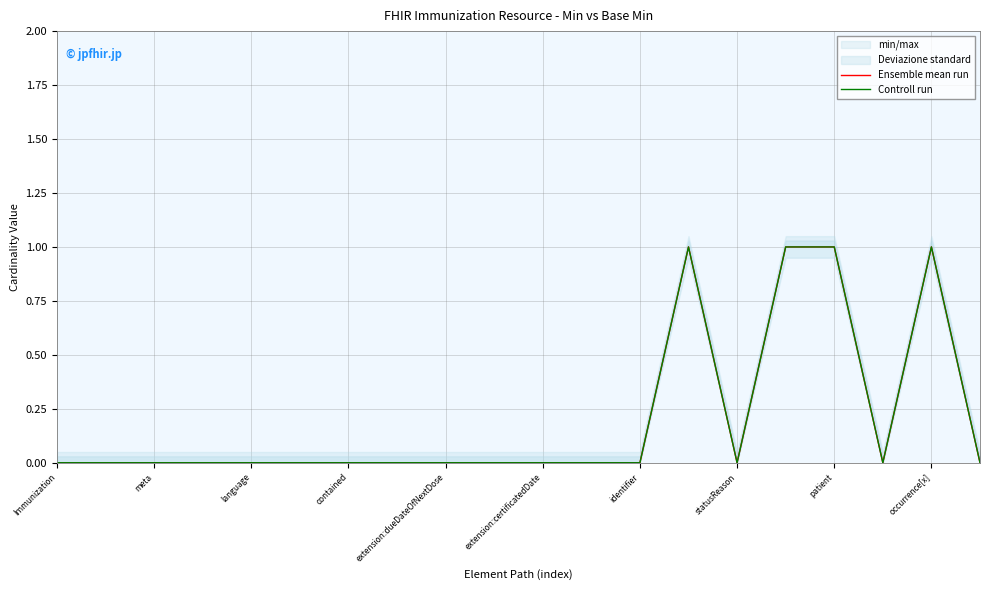

How many Ensemble mean run values are between 0 and 1?

20